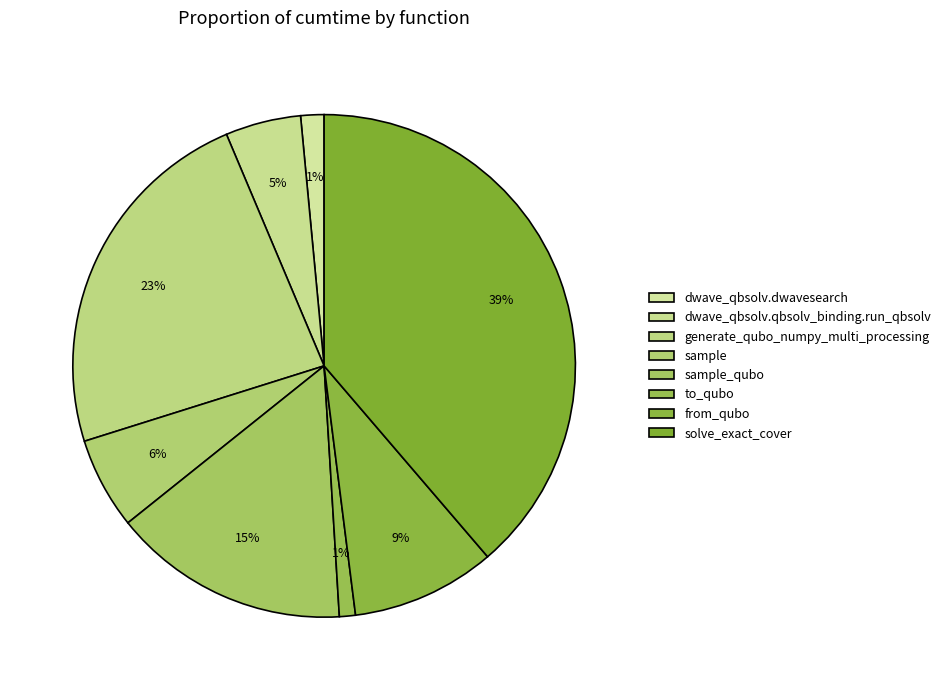

How many slices are in this pie chart?

8